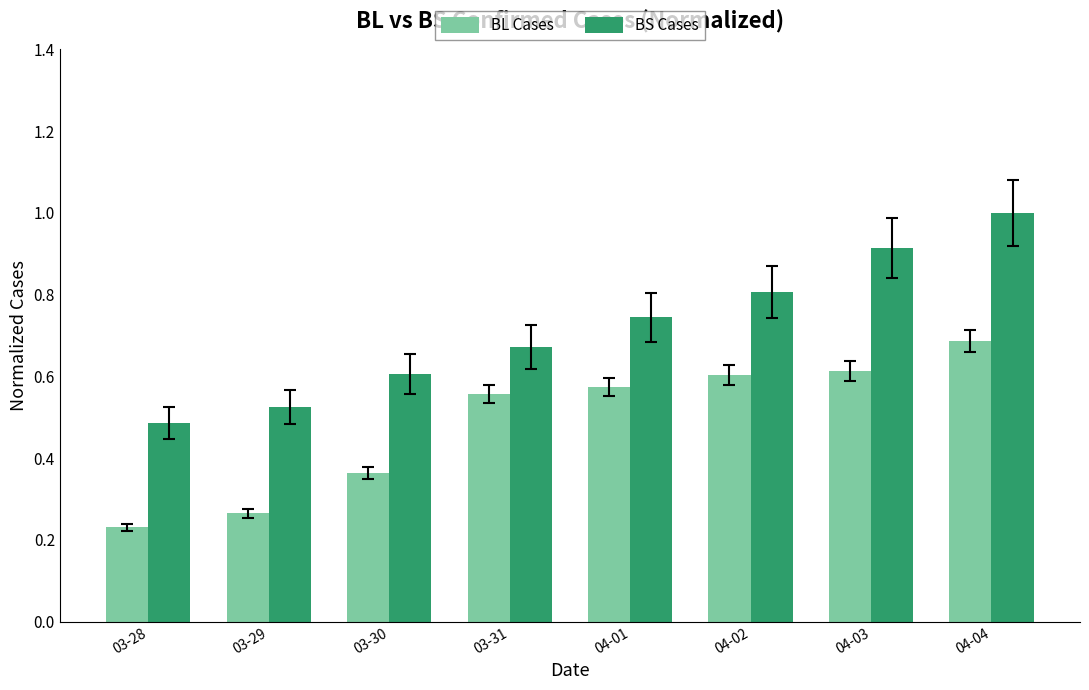

Rank the series at 04-01 from lowest to highest value.

BL Cases, BS Cases